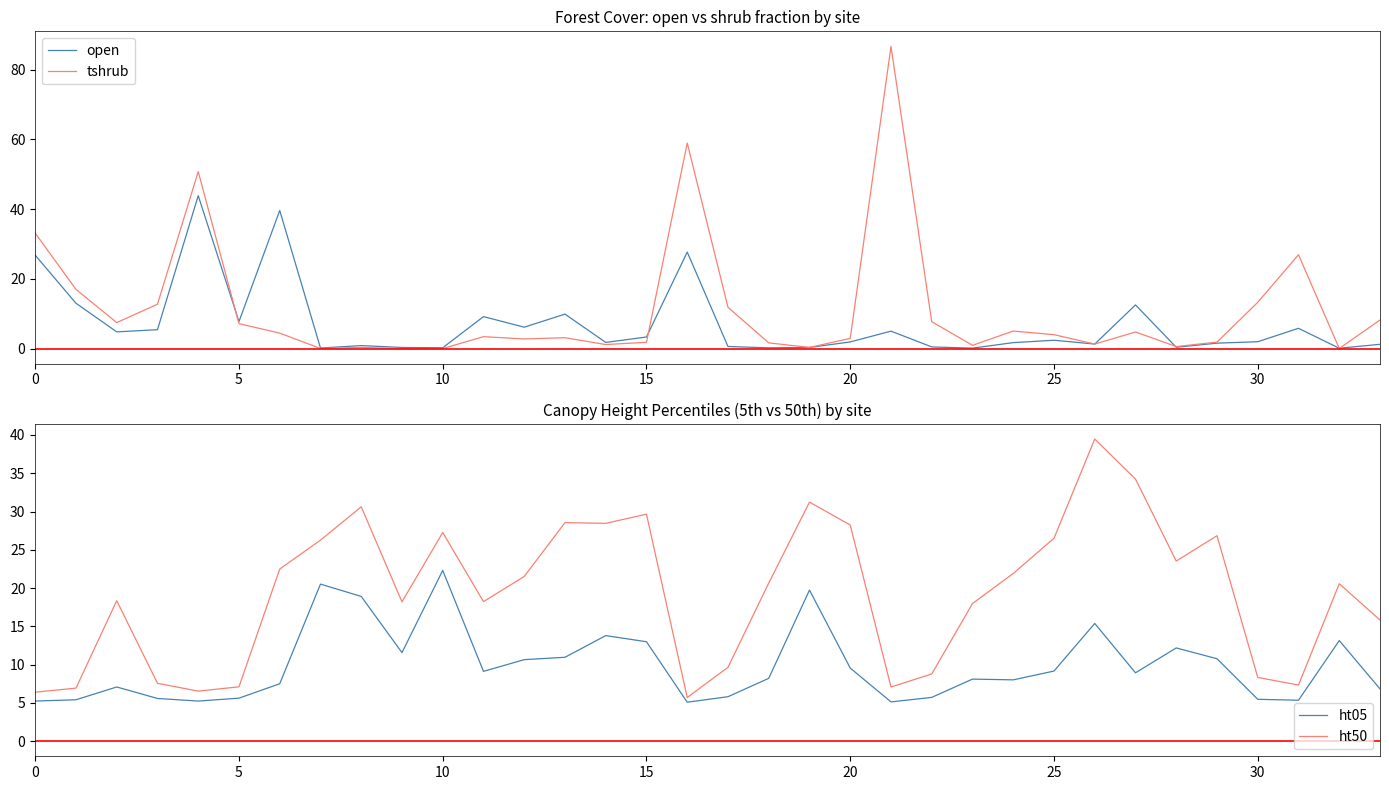

What is the maximum value shown in the chart?

86.6